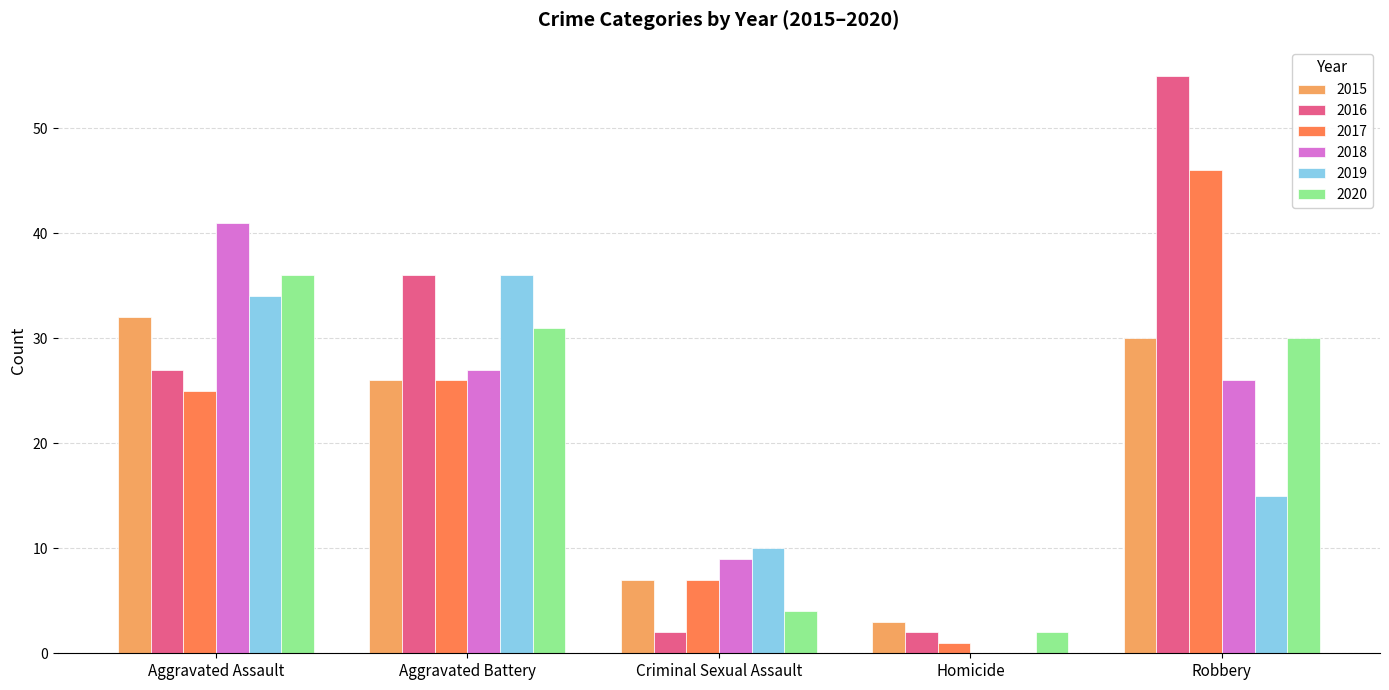

Are the bars horizontal?

No